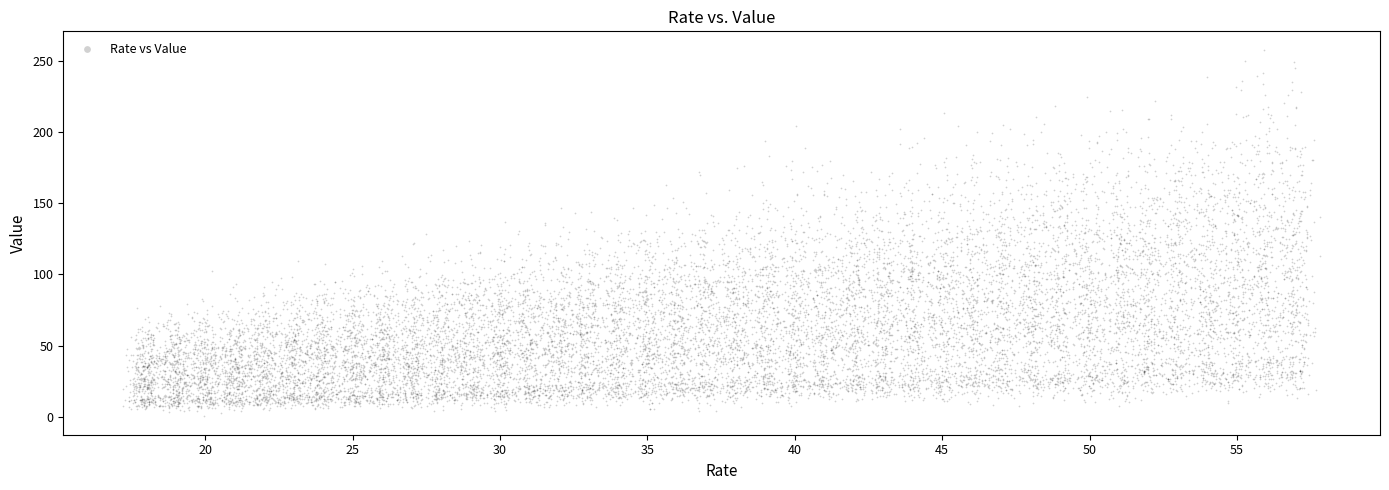

What is the range of X values (max minus min)?

40.5